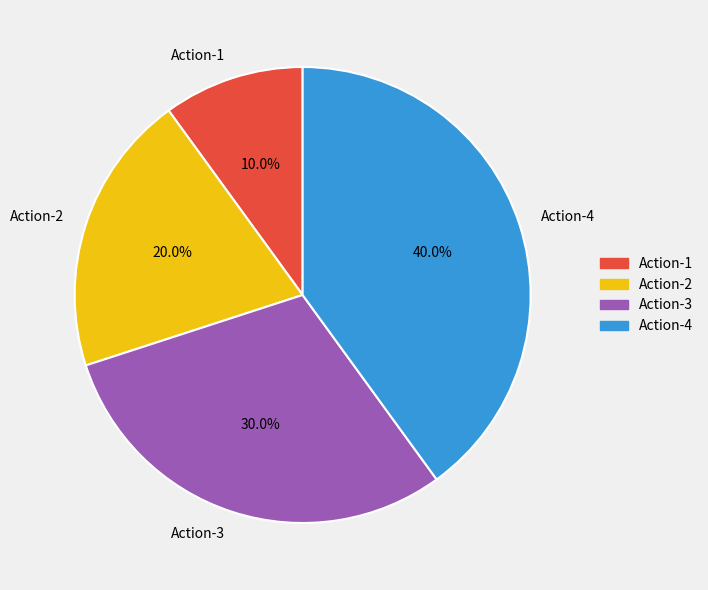

How many slices are in this pie chart?

4